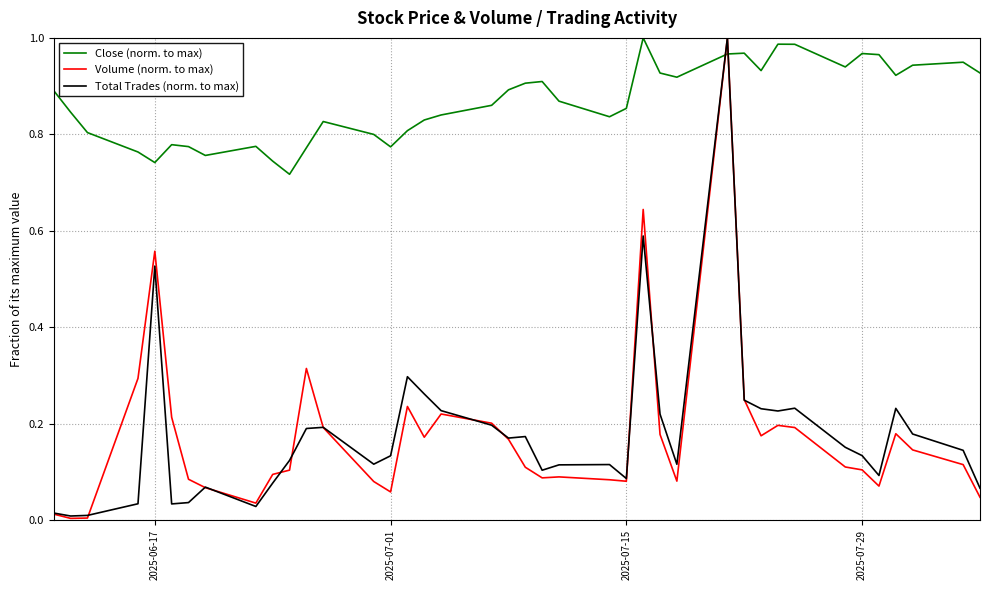

After their last crossing, which series has the higher values: Total Trades (norm. to max) or Close (norm. to max)?

Close (norm. to max)